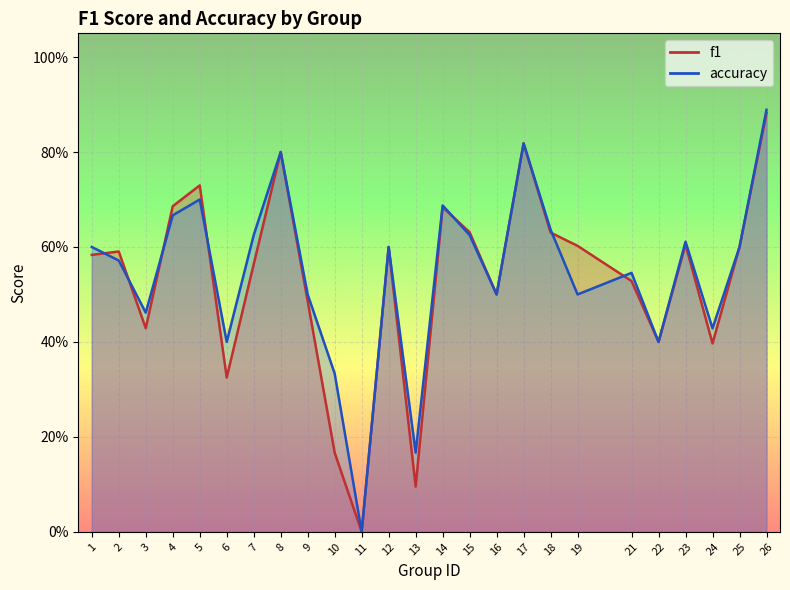

What is the sum of all f1 values?

13.3